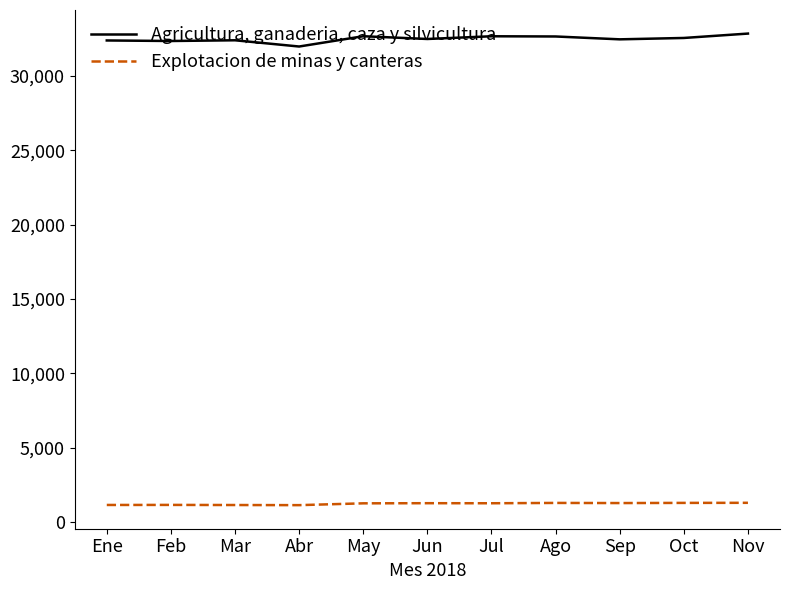

What is the difference between the highest and lowest values at Jun?

31215